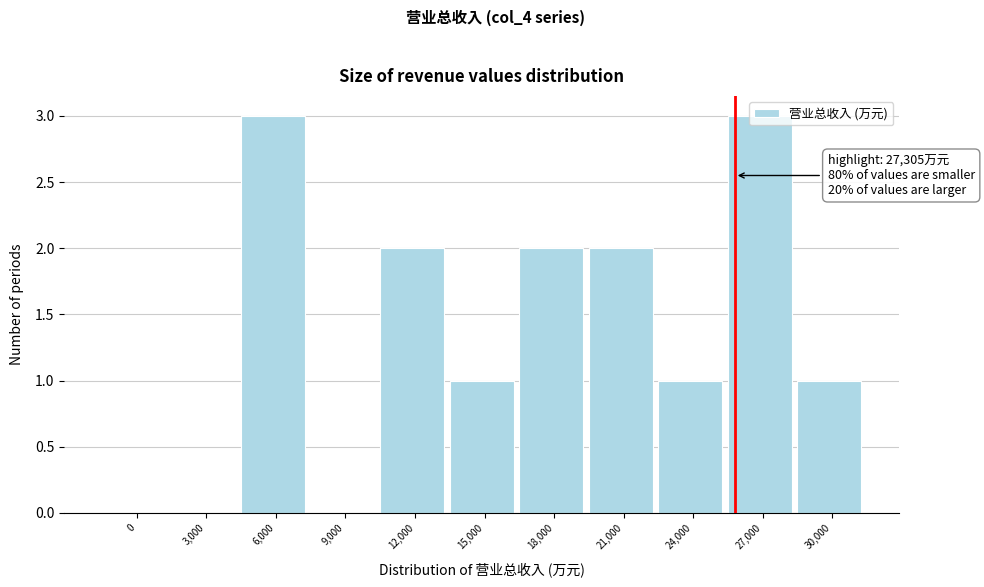

What is the change in value from 3,000 to 21,000?

+2